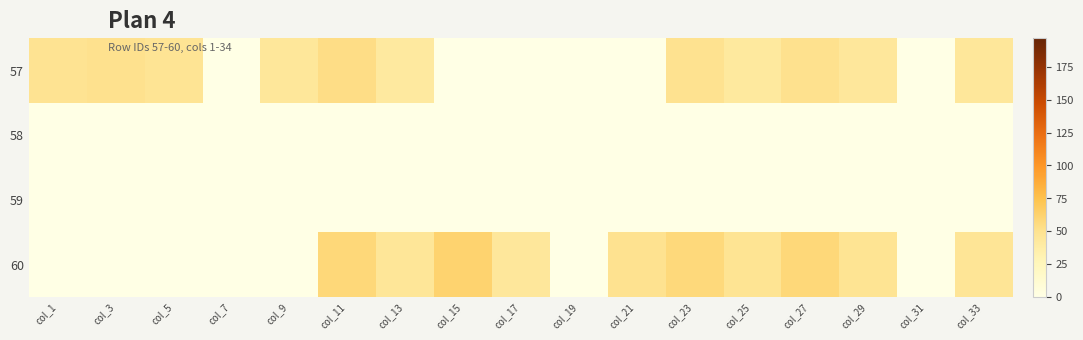

Which series has the largest range (max minus min)?

60